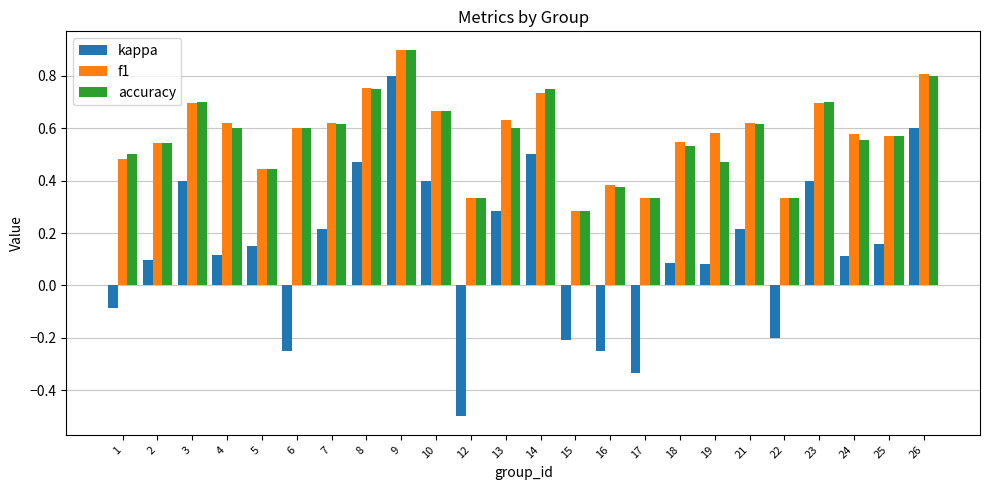

How many bars are there in each group?

3